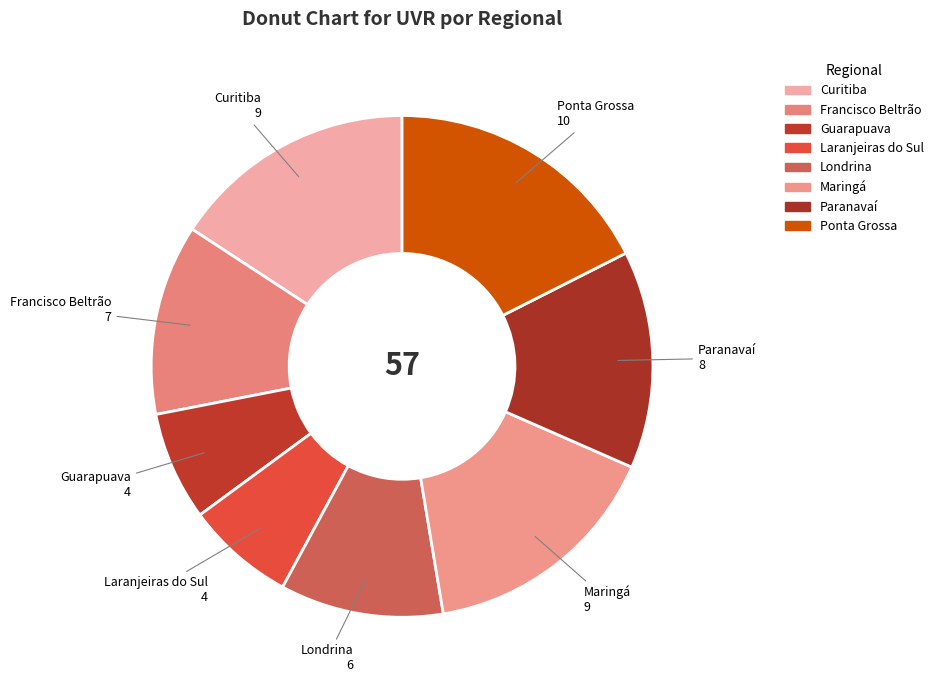

How many slices are in this pie chart?

8